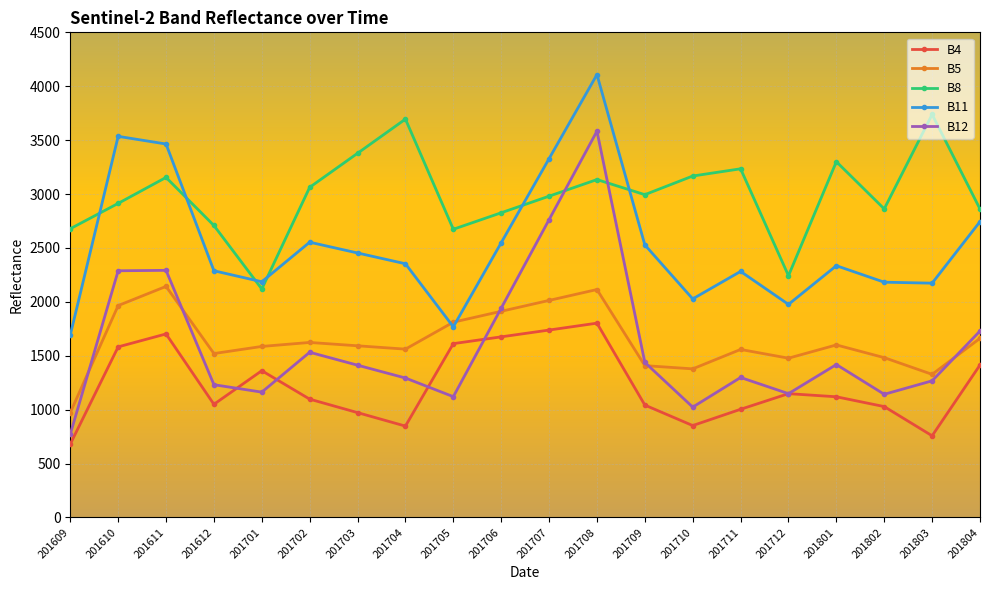

In B8, how many points are higher than both neighbors (excluding endpoints)?

6